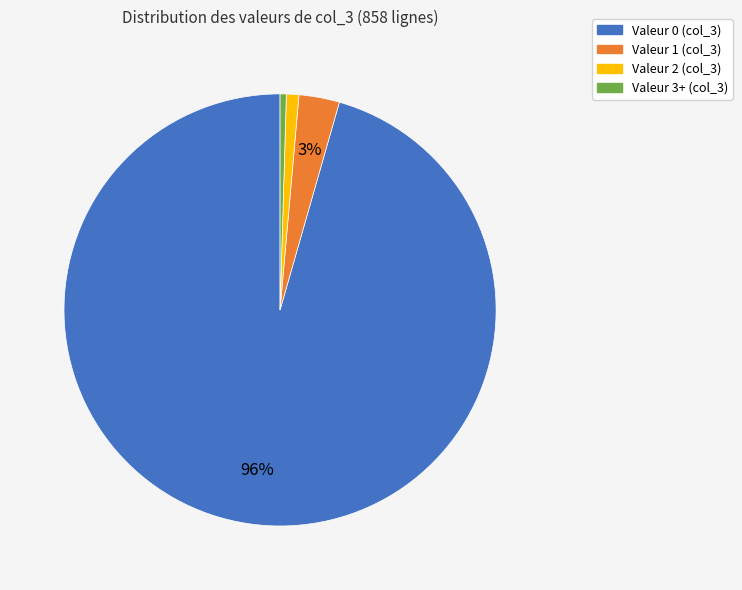

To the nearest percent, what is the average slice percentage?

25%